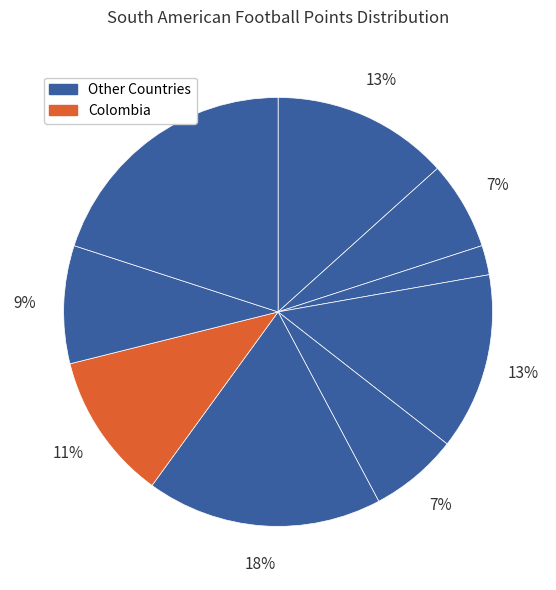

How many segments does this pie chart have?

9